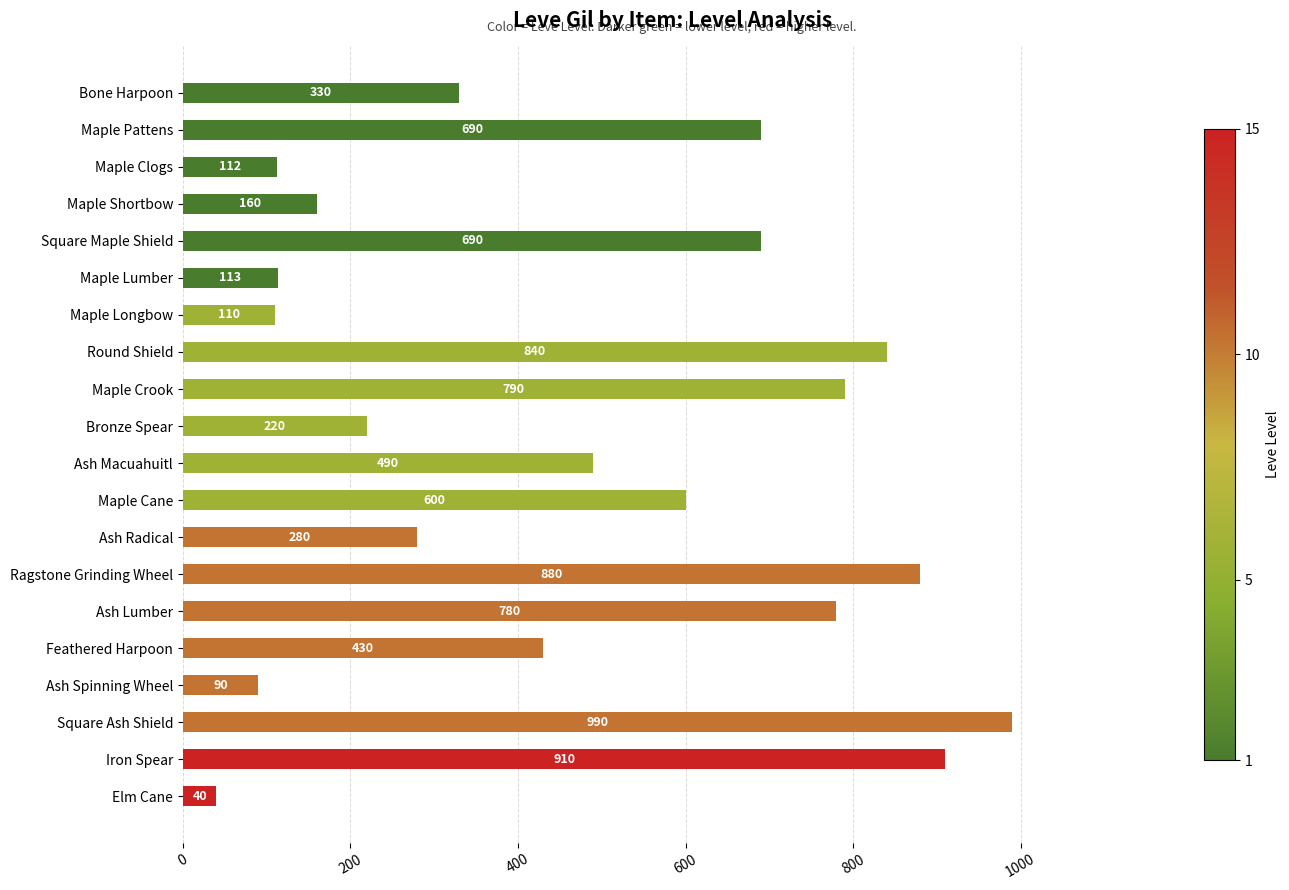

What value does the data have at Maple Pattens, to the nearest 10?

690